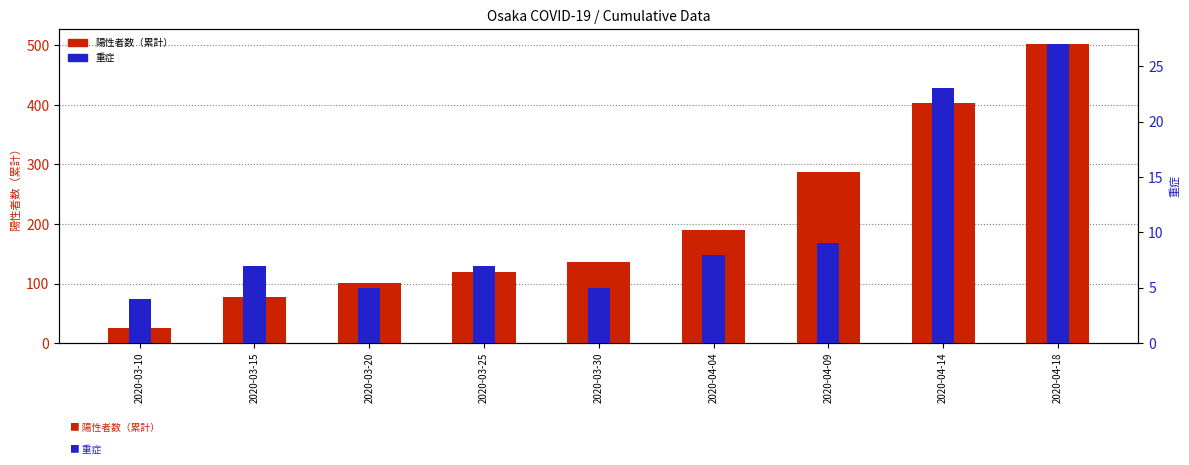

How many data points in 陽性者数（累計） are less than 137?

4